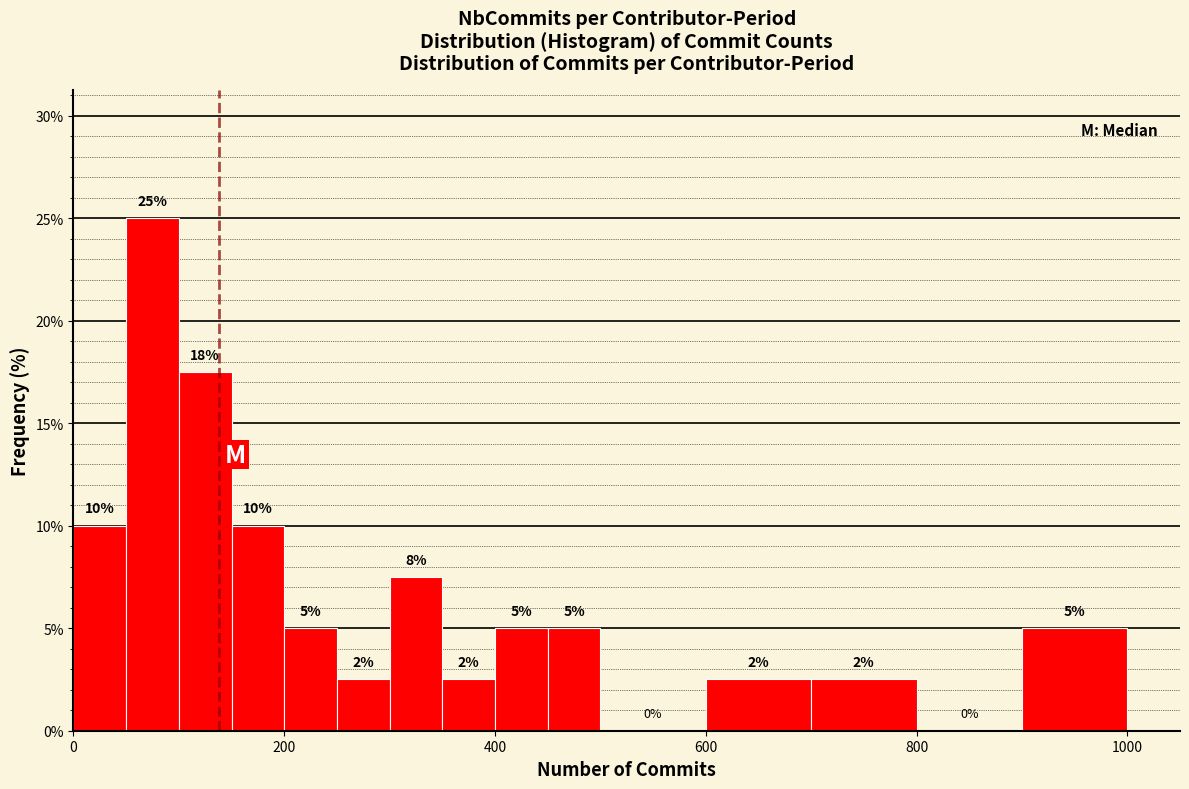

Read against the x-axis, roughly where is the centre of the tallest bar?

80